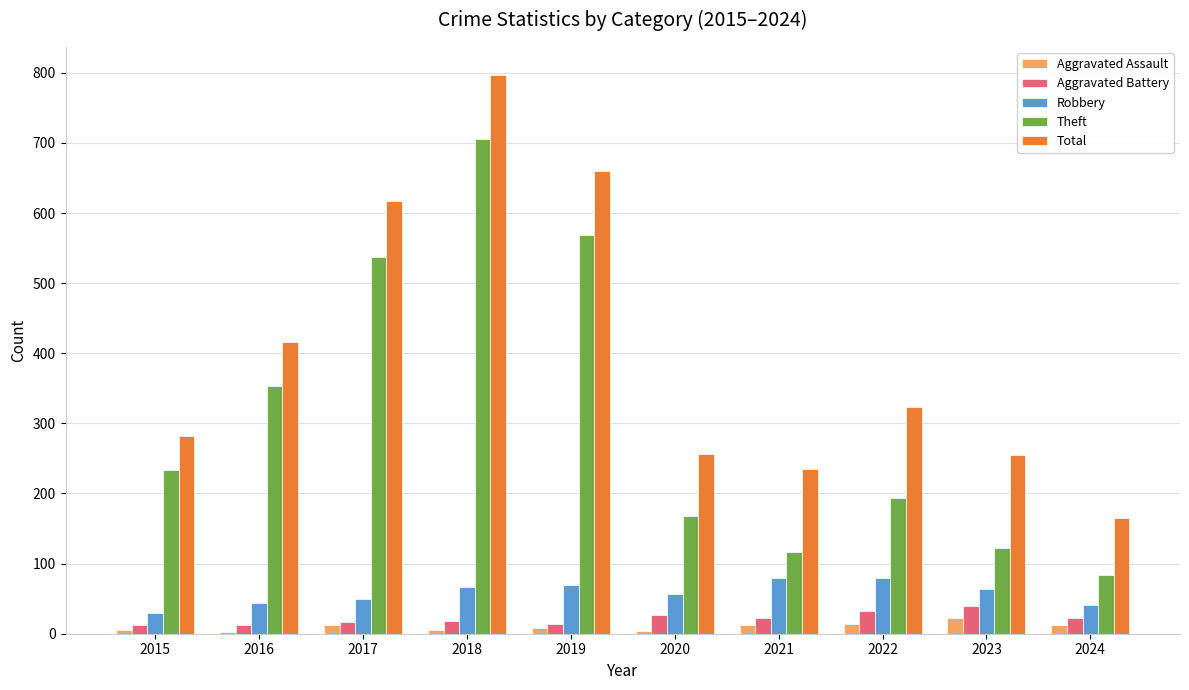

What is the sum of the Robbery values at 2021 and 2018?

147